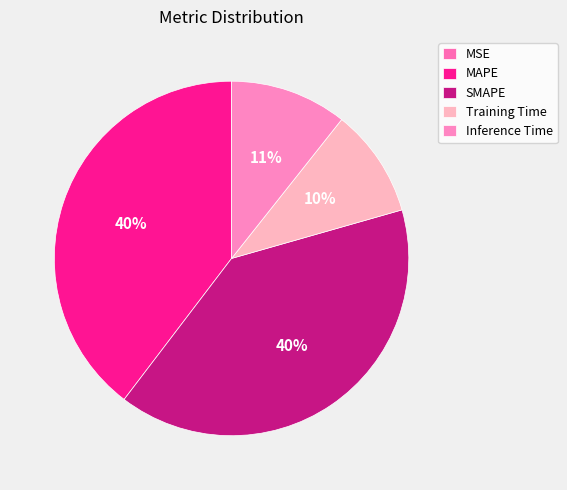

How many slices are in this pie chart?

5